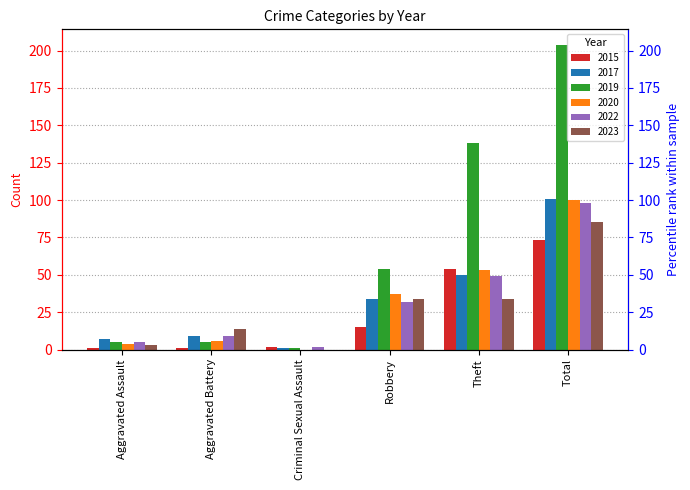

True or false: 2022 has a value of 49 at Theft.

True